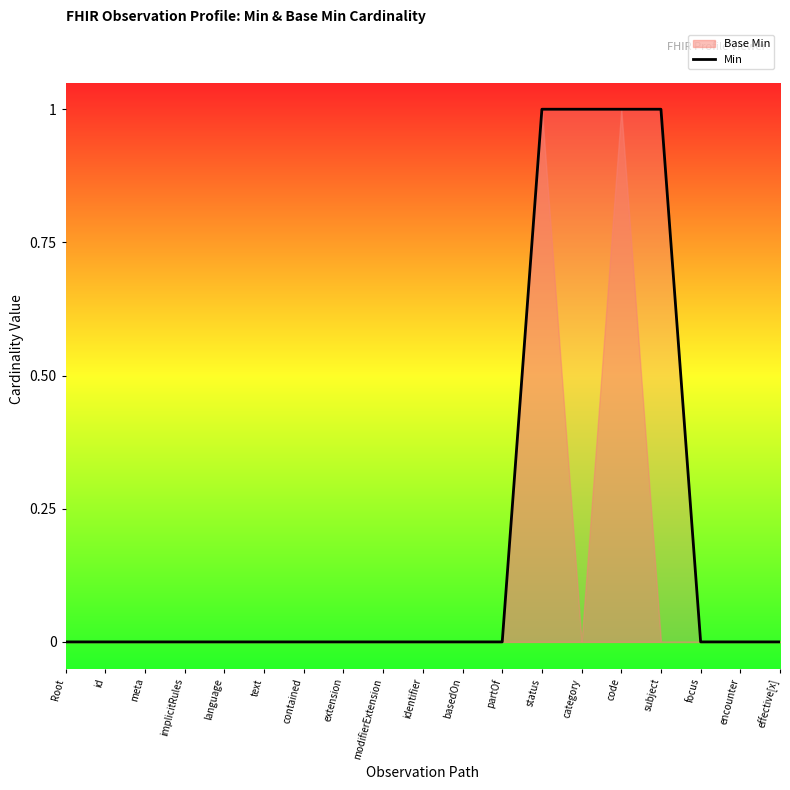

Which category has the highest value across all series?

status